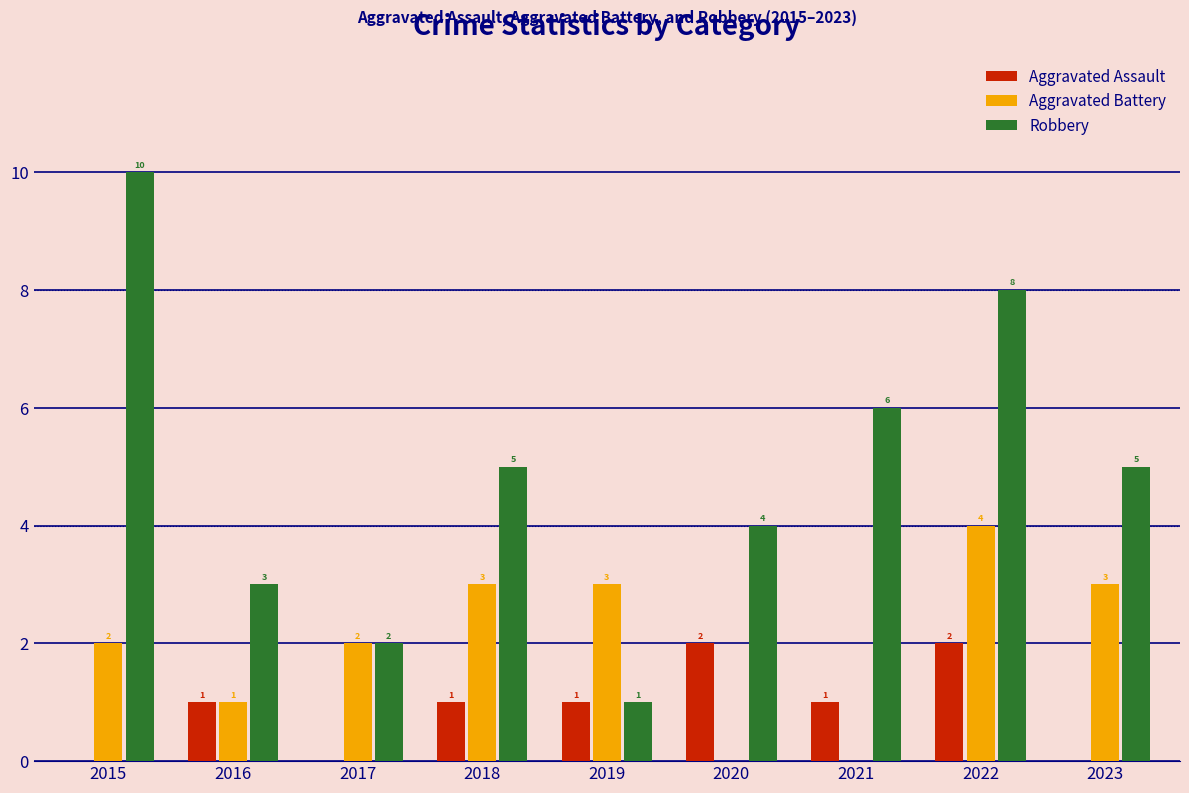

Which category has the highest value in the Robbery series?

2015